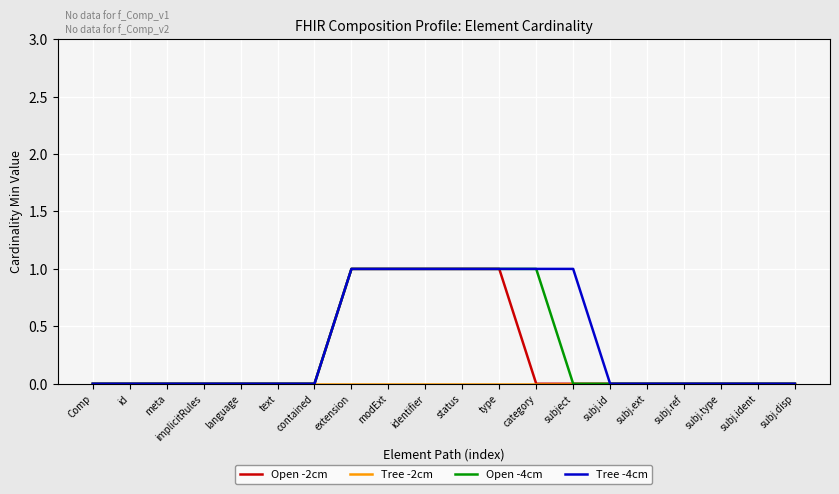

What position from the right is meta?

18